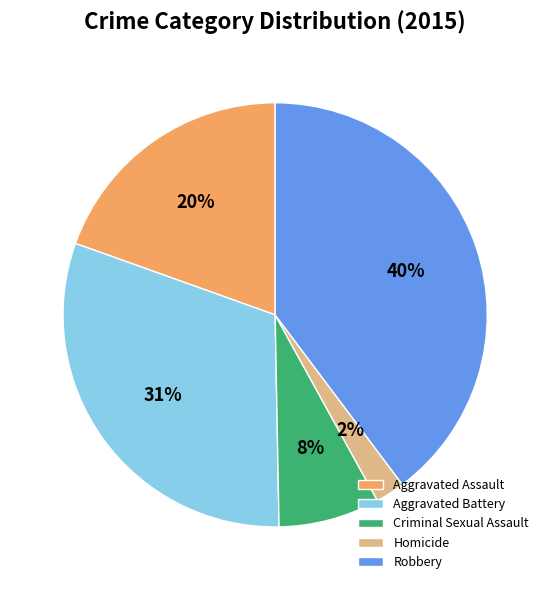

To the nearest percent, what is the difference between the Homicide and Criminal Sexual Assault slice percentages?

5%